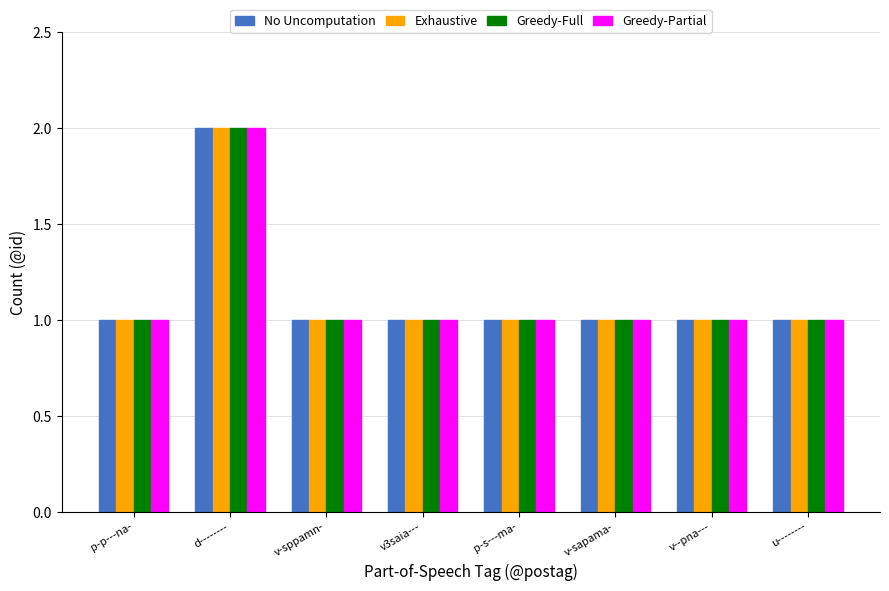

Which category has the highest value across all series?

d--------